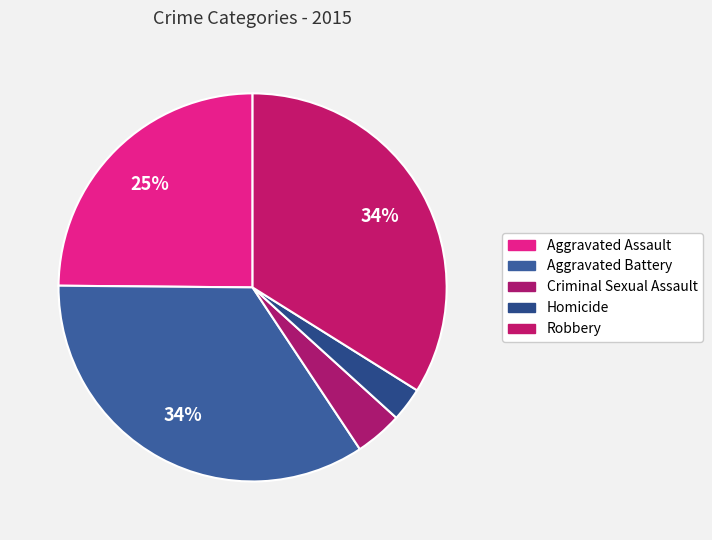

Count the number of slices in the pie.

5